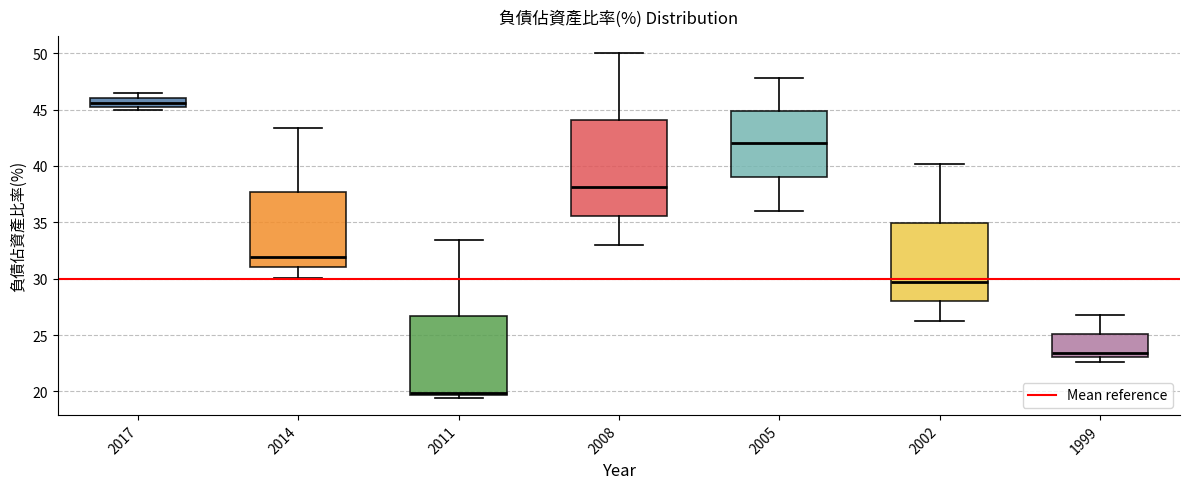

Reading left to right, read every box against the y-axis: the position of its median line, the range the box covers, and the ends of its whiskers. The values are not printed on the chart, so give them approximately, as read against the axis.

2017: median 45.5 (inside the box), box 45.5 to 46.0, whiskers 45.0 to 46.5
2014: median 32.0, box 31.0 to 37.5, whiskers 30.0 to 43.5
2011: median 20.0, box 19.5 to 26.5, whiskers 19.5 (just below the box's lower edge) to 33.5
2008: median 38.0, box 35.5 to 44.0, whiskers 33.0 to 50.0
2005: median 42.0, box 39.0 to 45.0, whiskers 36.0 to 48.0
2002: median 29.5, box 28.0 to 35.0, whiskers 26.5 to 40.0
1999: median 23.5, box 23.0 to 25.0, whiskers 22.5 to 27.0